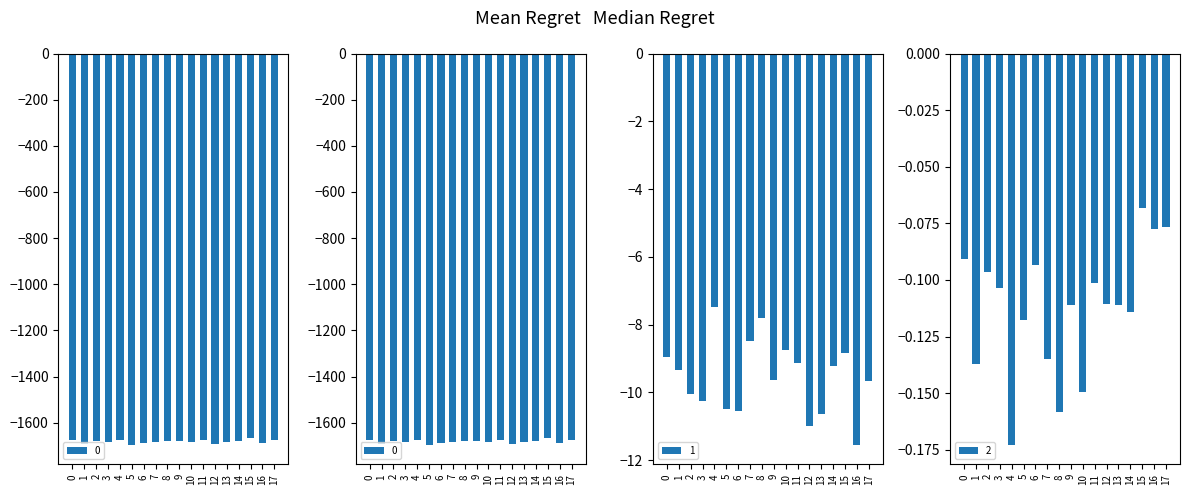

The 0 series shows -1678.9 at 14. True or false?

True